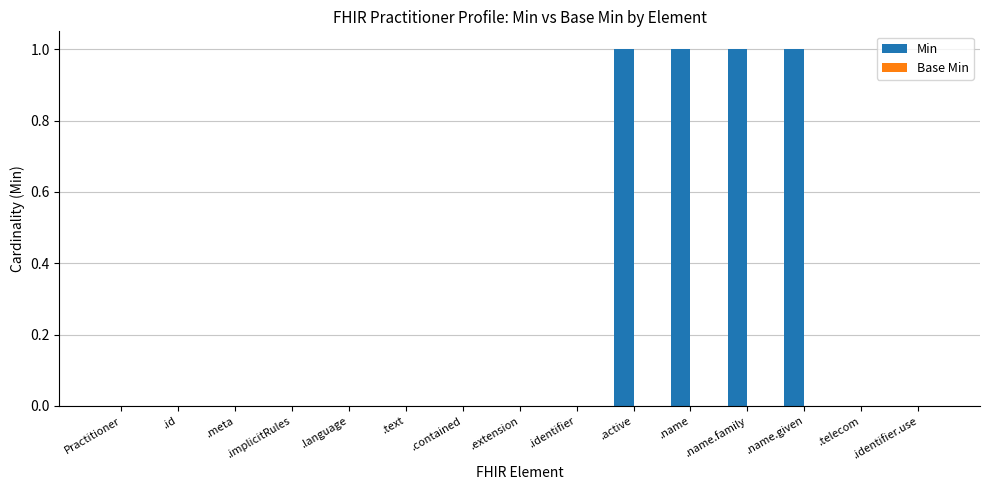

True or false: the data shows 0 at .extension.

True